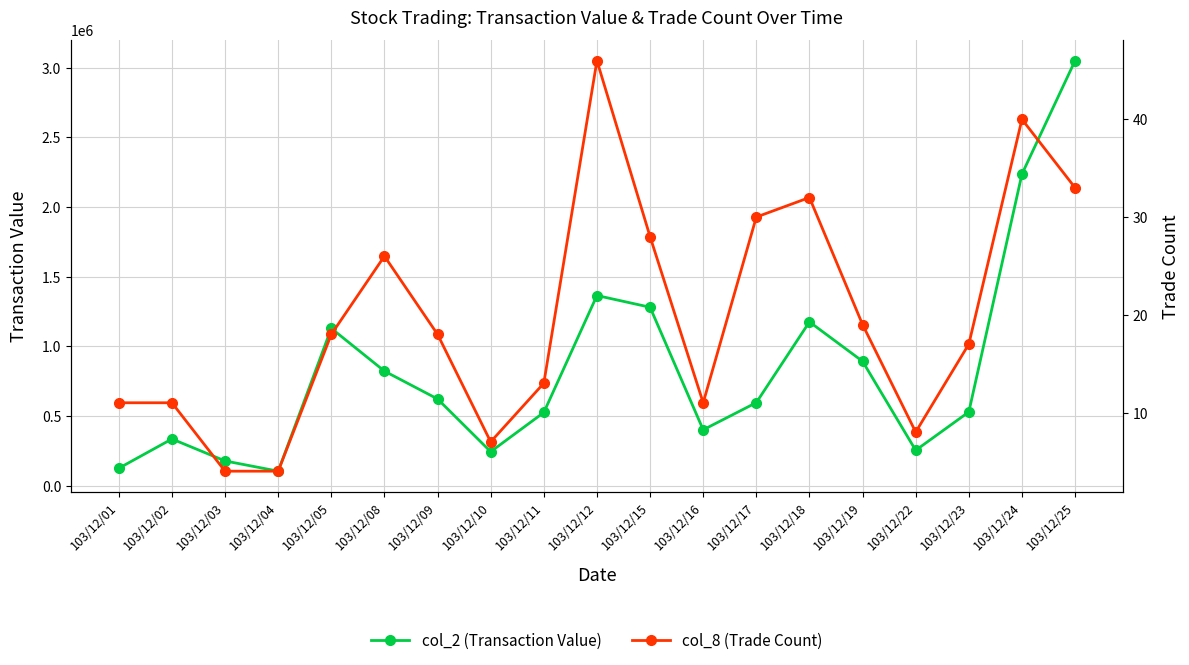

At which category does col_2 (Transaction Value) reach its first local peak?

103/12/02